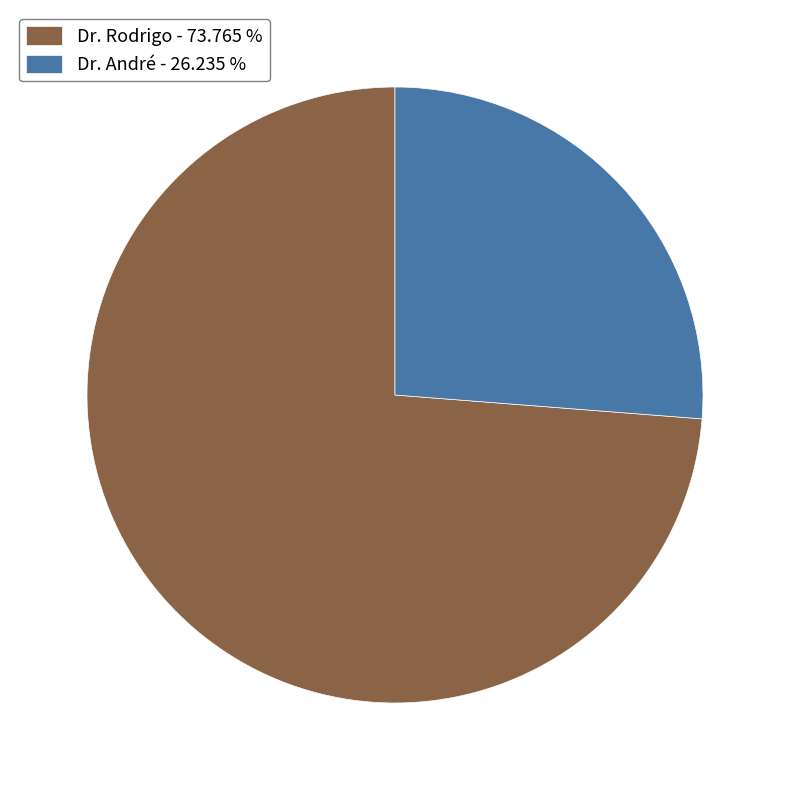

Is the sum of Dr. Rodrigo - 73.765 % and Dr. André - 26.235 % greater than half?

Yes